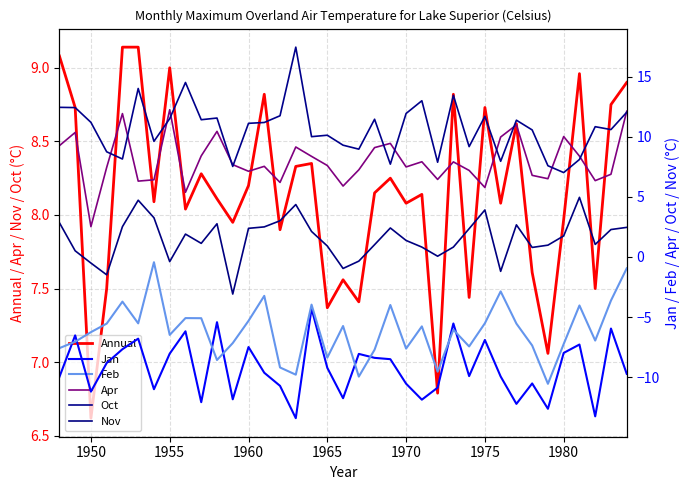

What is the smallest value displayed?

-13.4